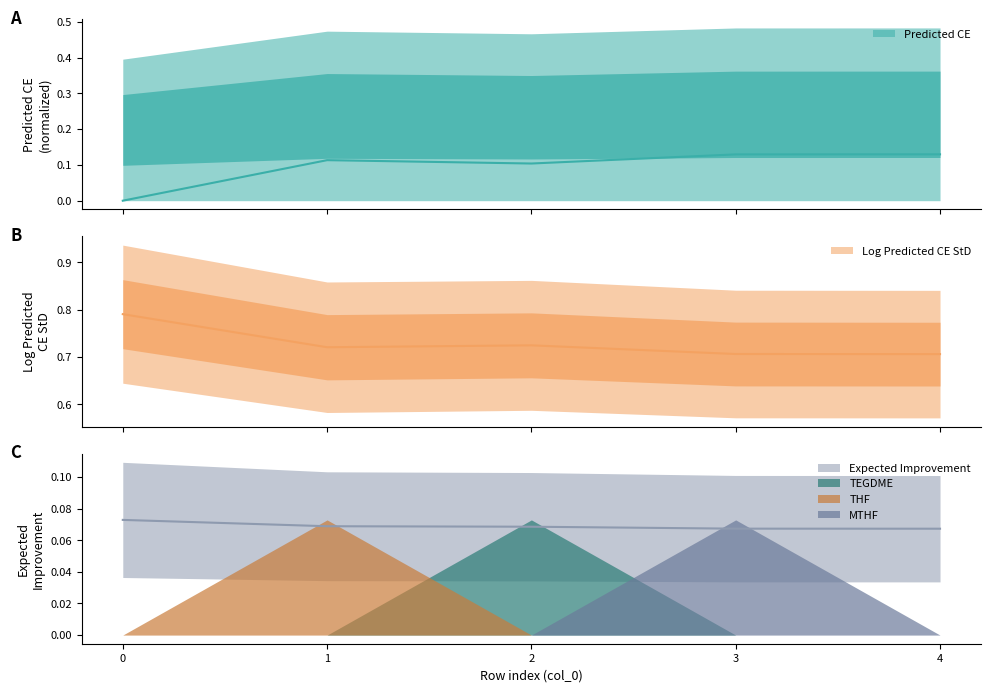

In Log Predicted CE StD, how many points are lower than both neighbors (excluding endpoints)?

1